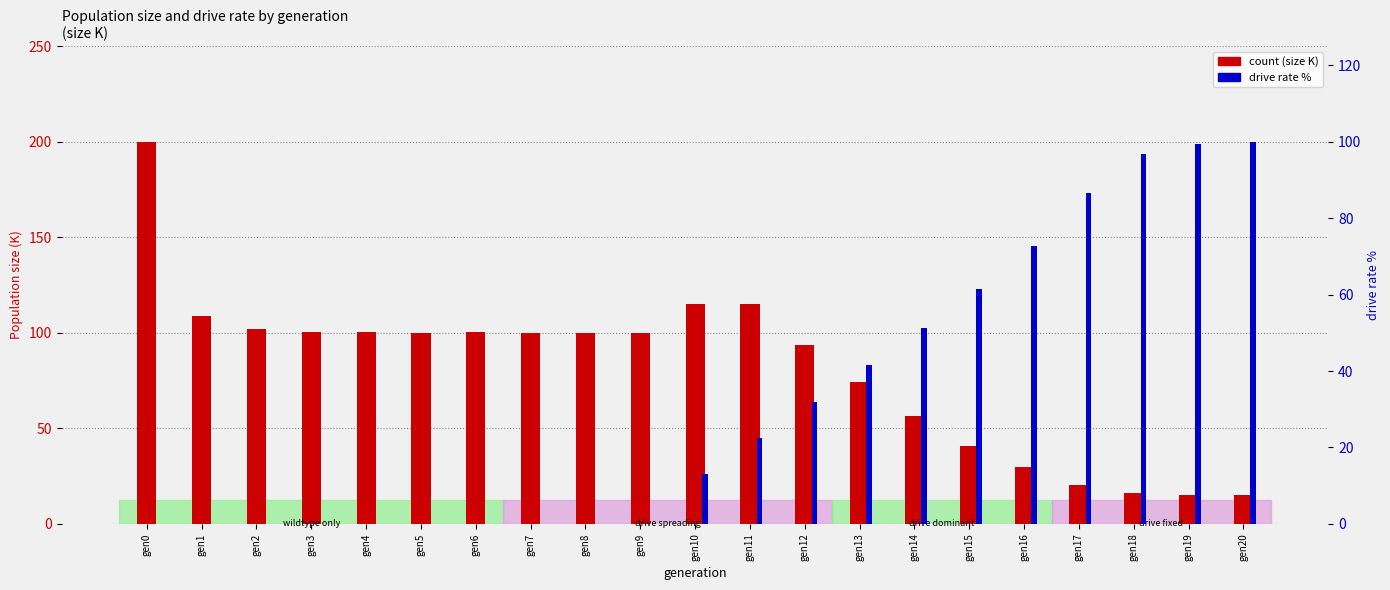

Reading left to right, extract all data points from this chart.

size (K): gen0=199.9	gen1=108.8	gen2=101.9	gen3=100.7	gen4=100.3	gen5=99.7	gen6=100.3	gen7=99.8	gen8=100.1	gen9=99.6	gen10=115.2	gen11=115.1	gen12=93.4	gen13=74.5	gen14=56.5	gen15=41.0	gen16=29.6	gen17=20.3	gen18=16.0	gen19=15.2	gen20=15.0
percentile rank (drive rate): gen0=0.0	gen1=0.0	gen2=0.0	gen3=0.0	gen4=0.0	gen5=0.0	gen6=0.0	gen7=0.0	gen8=0.0	gen9=0.0	gen10=13.0	gen11=22.5	gen12=32.0	gen13=41.6	gen14=51.3	gen15=61.5	gen16=72.8	gen17=86.5	gen18=96.8	gen19=99.5	gen20=100.0